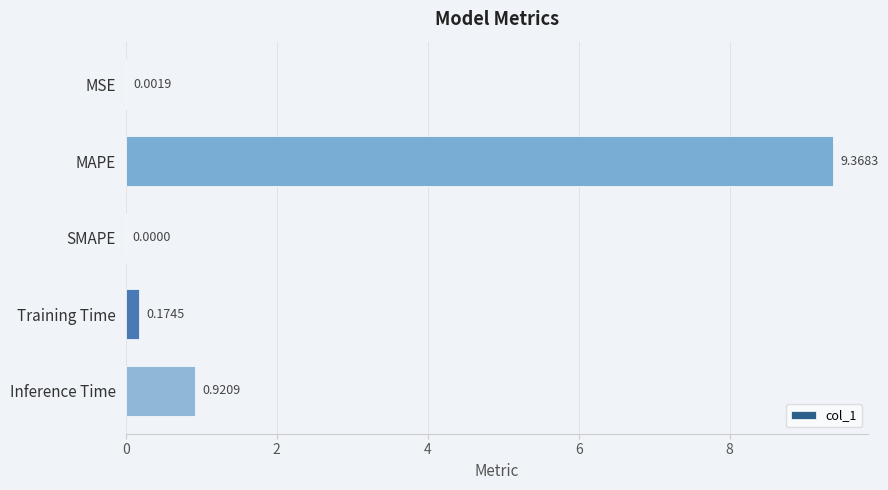

What is the sum of all values?

10.5